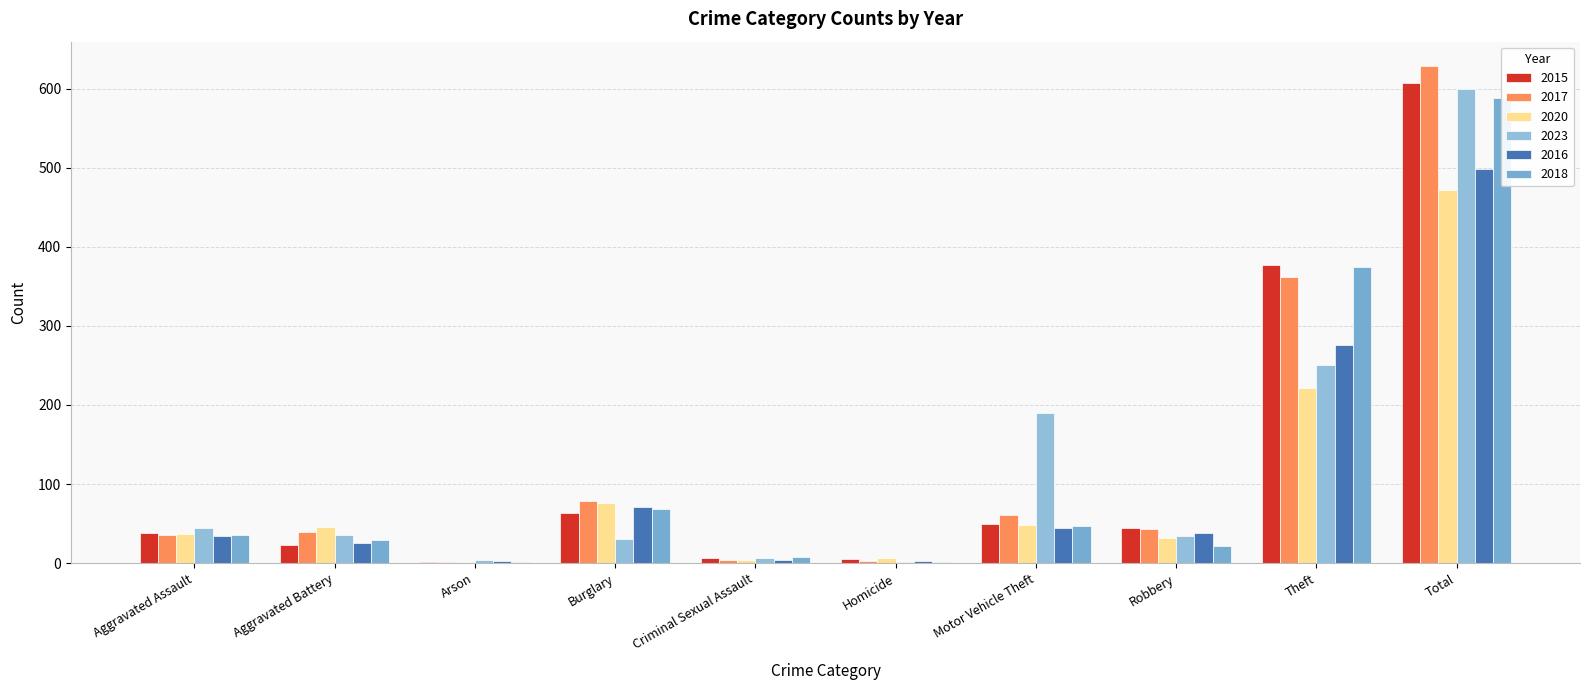

What is the sum of all 2018 values?

1176